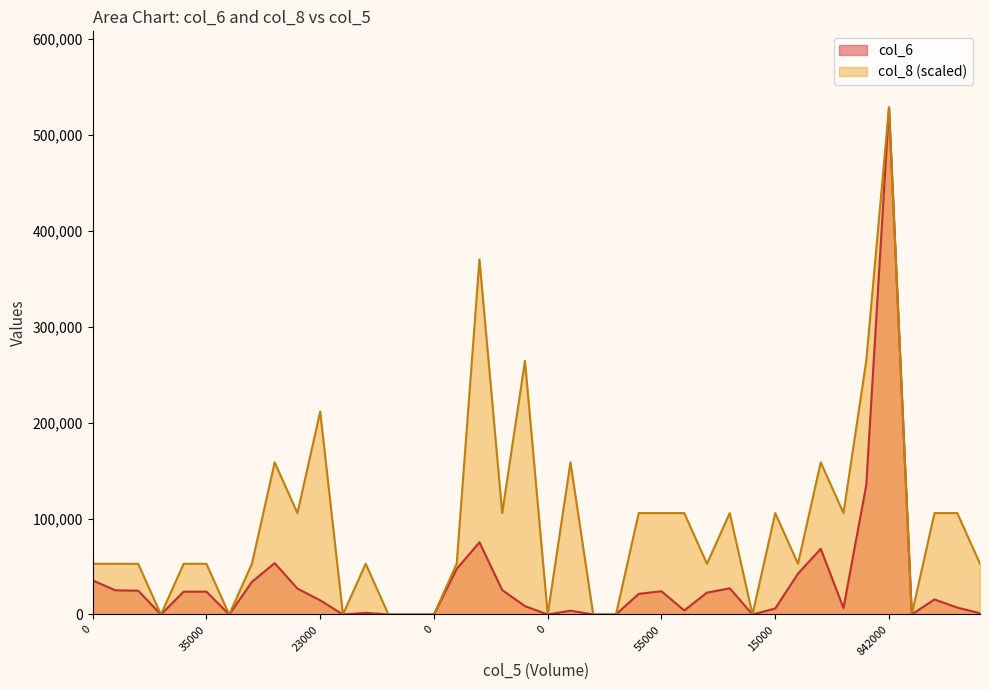

Between 18000 and 60000, which is larger?

60000